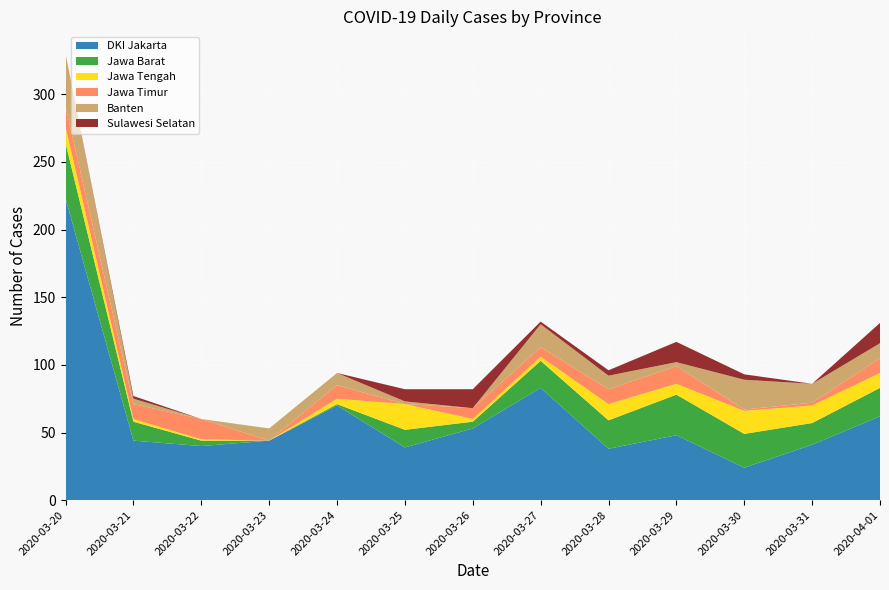

Reading left to right, extract all data points from this chart.

DKI Jakarta: 2020-03-20=223	2020-03-21=44	2020-03-22=40	2020-03-23=44	2020-03-24=70	2020-03-25=39	2020-03-26=53	2020-03-27=83	2020-03-28=38	2020-03-29=48	2020-03-30=24	2020-03-31=41	2020-04-01=62
Jawa Barat: 2020-03-20=41	2020-03-21=14	2020-03-22=4	2020-03-23=0	2020-03-24=1	2020-03-25=13	2020-03-26=5	2020-03-27=20	2020-03-28=21	2020-03-29=30	2020-03-30=25	2020-03-31=16	2020-04-01=21
Jawa Tengah: 2020-03-20=12	2020-03-21=2	2020-03-22=1	2020-03-23=0	2020-03-24=4	2020-03-25=19	2020-03-26=2	2020-03-27=3	2020-03-28=12	2020-03-29=8	2020-03-30=17	2020-03-31=13	2020-04-01=11
Jawa Timur: 2020-03-20=15	2020-03-21=11	2020-03-22=15	2020-03-23=0	2020-03-24=10	2020-03-25=0	2020-03-26=8	2020-03-27=7	2020-03-28=11	2020-03-29=13	2020-03-30=1	2020-03-31=2	2020-04-01=11
Banten: 2020-03-20=39	2020-03-21=4	2020-03-22=0	2020-03-23=9	2020-03-24=9	2020-03-25=2	2020-03-26=0	2020-03-27=17	2020-03-28=10	2020-03-29=3	2020-03-30=22	2020-03-31=14	2020-04-01=11
Sulawesi Selatan: 2020-03-20=0	2020-03-21=2	2020-03-22=0	2020-03-23=0	2020-03-24=0	2020-03-25=9	2020-03-26=14	2020-03-27=2	2020-03-28=4	2020-03-29=15	2020-03-30=4	2020-03-31=0	2020-04-01=15